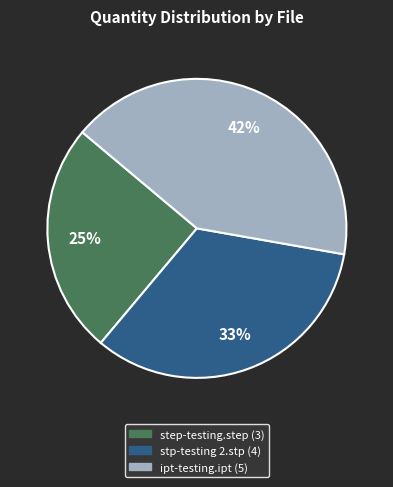

To the nearest percent, what is the combined percentage of ipt-testing.ipt and step-testing.step?

67%